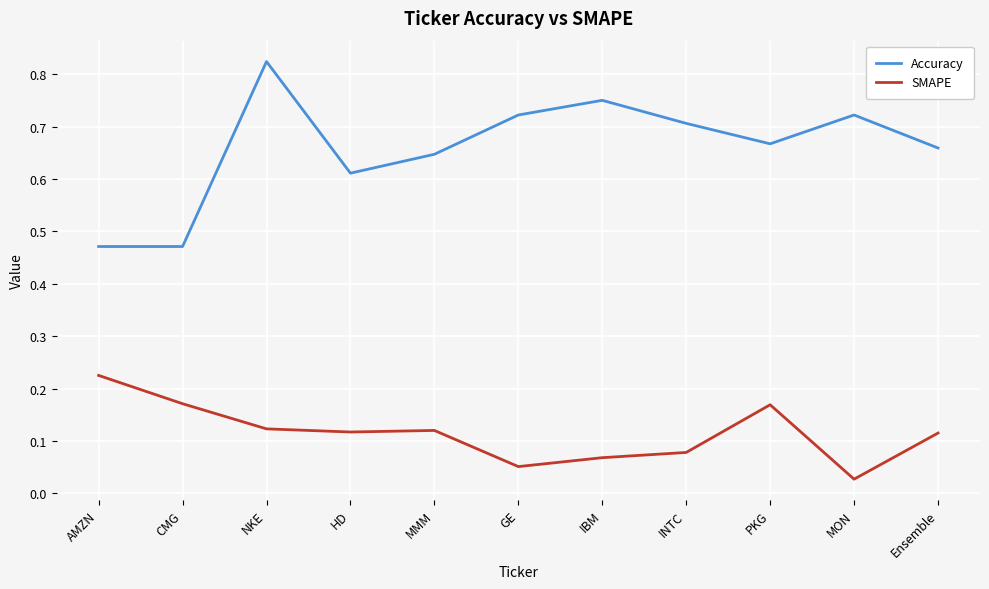

How many distinct data groups are displayed?

2